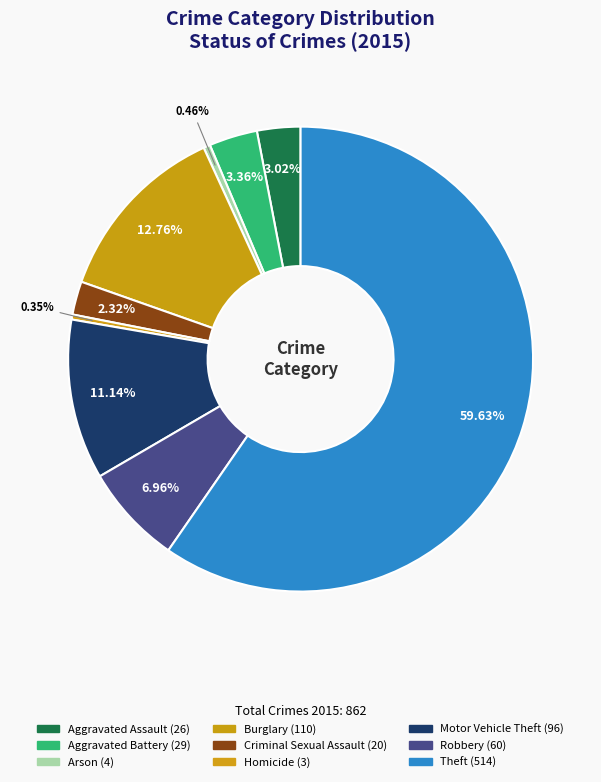

Which slice is the largest?

Theft